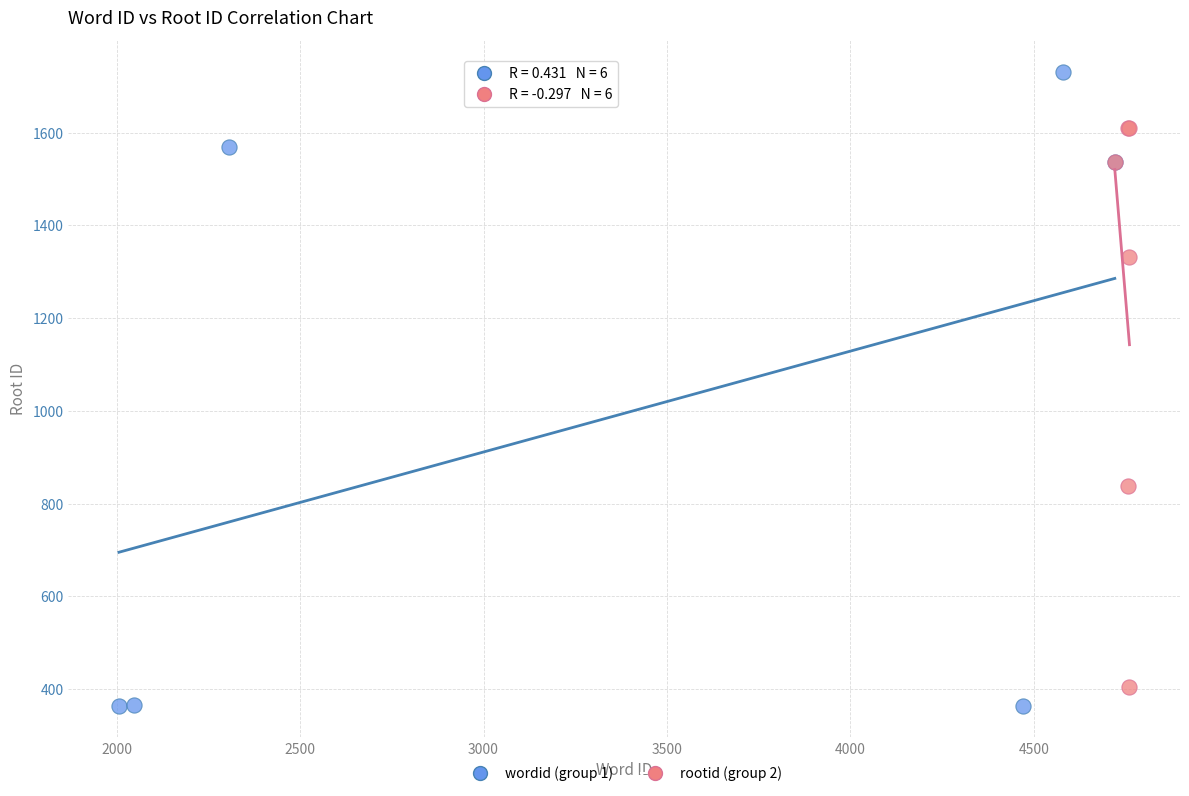

Which series has the largest Y range (max minus min)?

wordid (group 1)